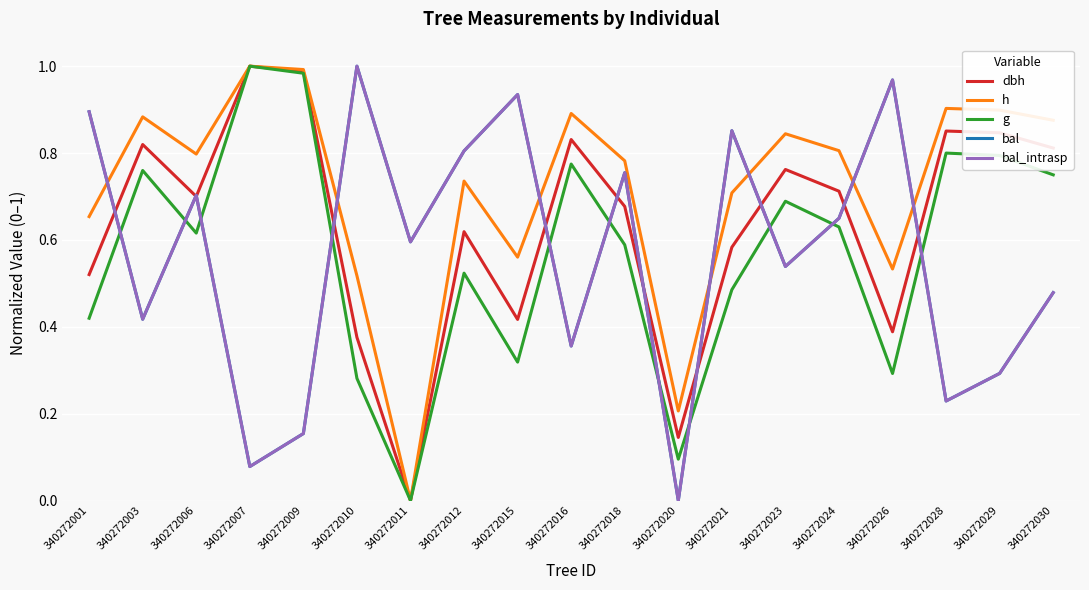

Is this an area chart (filled region under the line)?

No